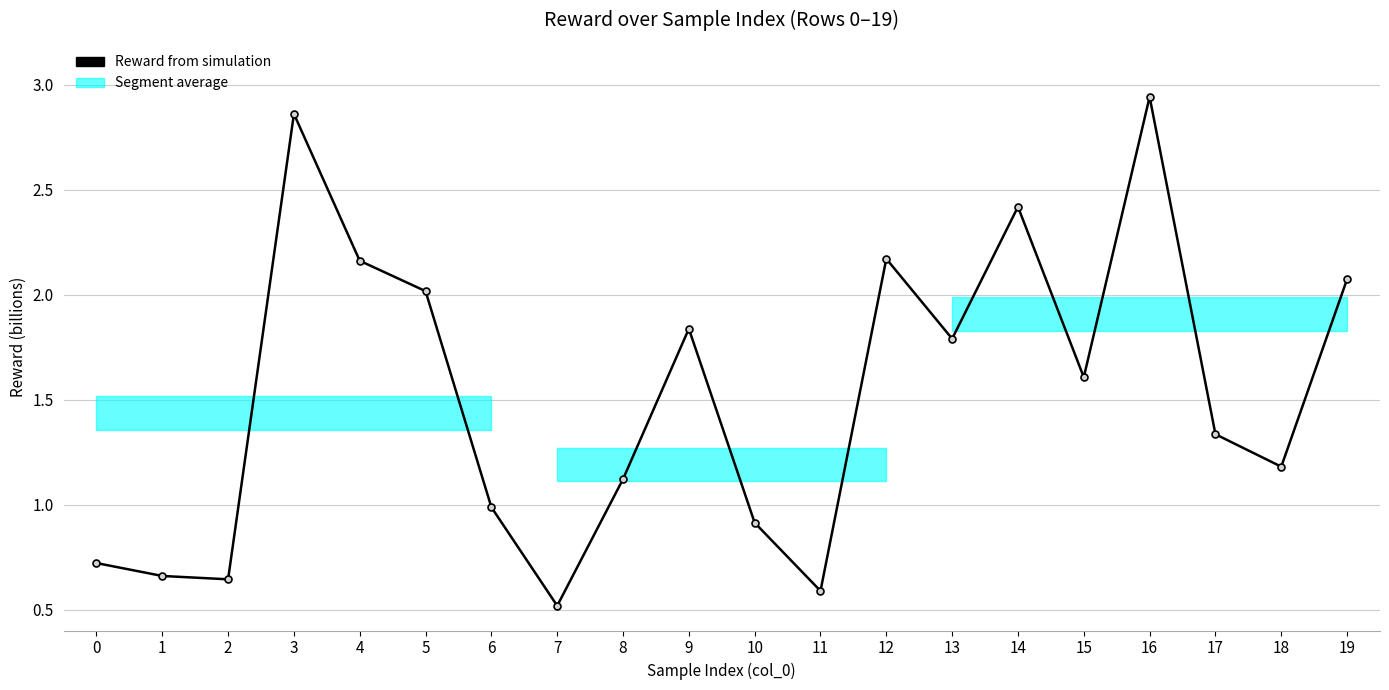

What is the difference between the second highest and minimum values?

2.3